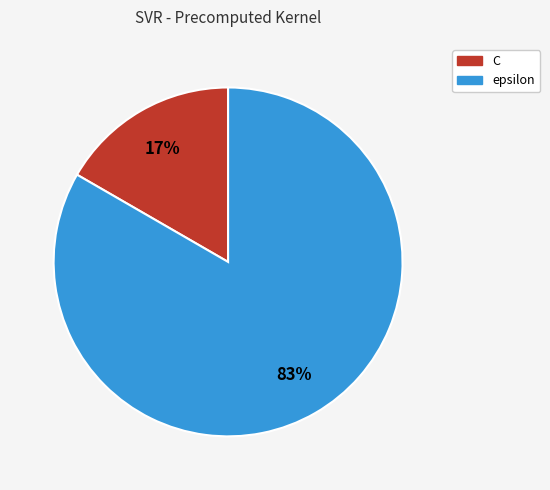

Which category has the biggest portion of the pie?

epsilon